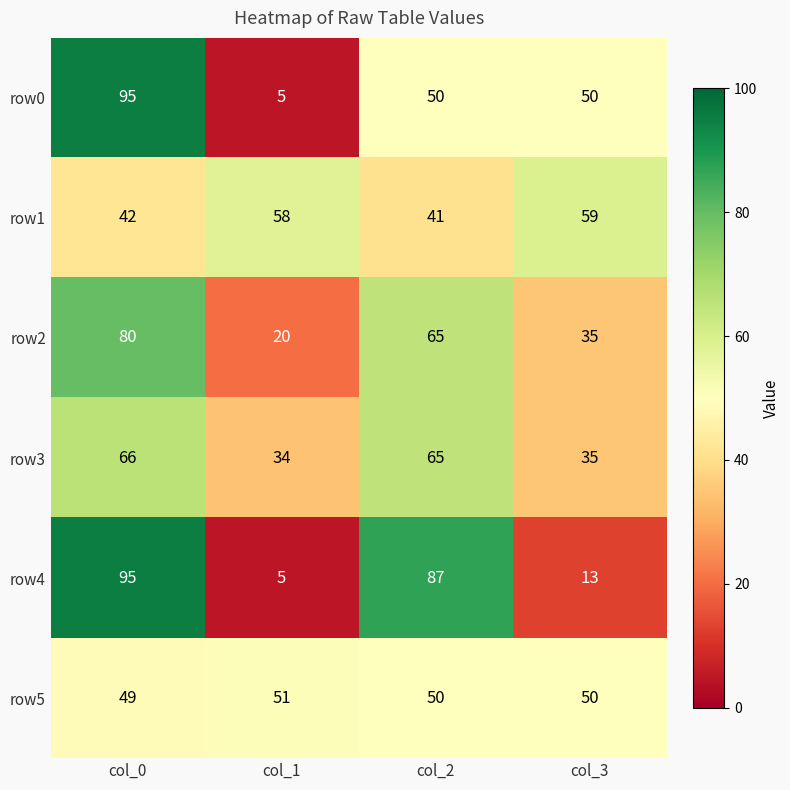

What is the total value across all series at col_1?

173